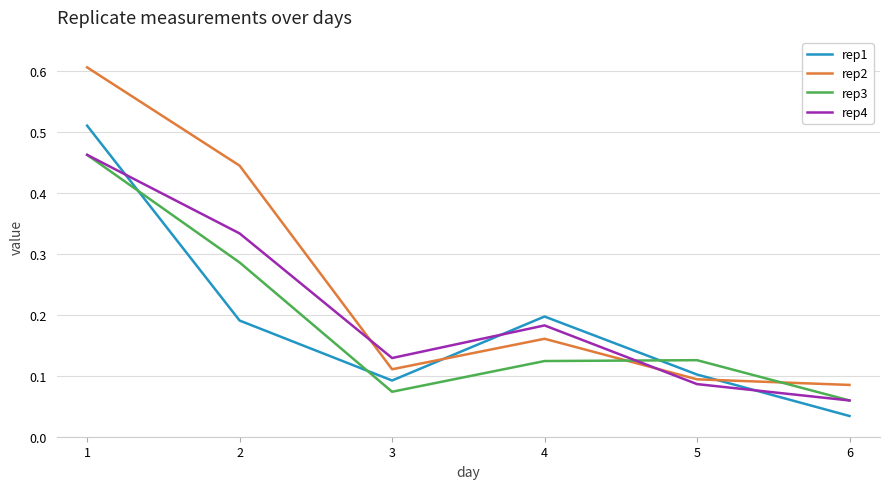

The value of rep1 at 2 is 0.1. True or false?

False